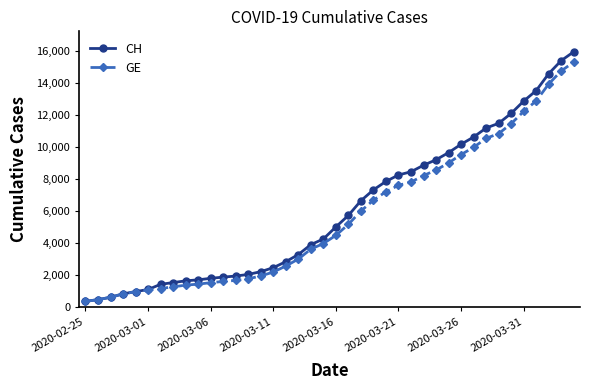

Which series has the widest spread of values?

CH